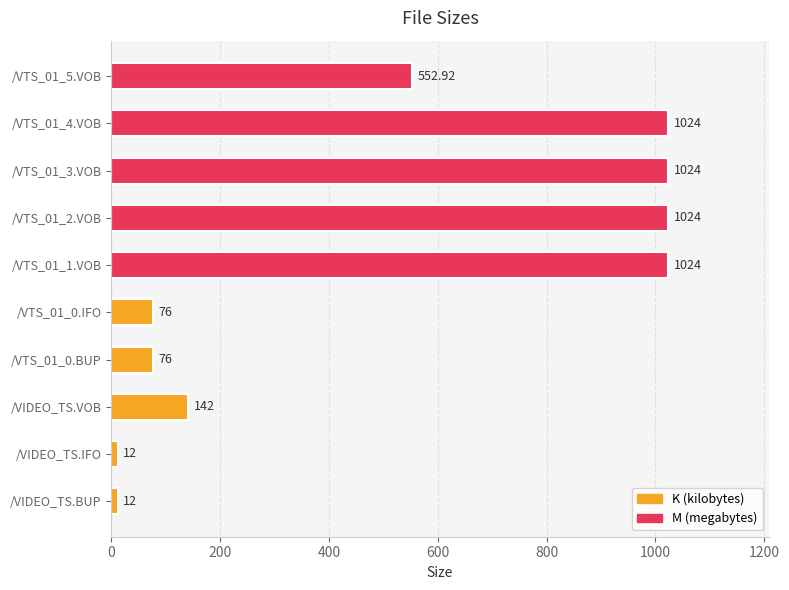

What is the maximum value shown in the chart?

1024.0